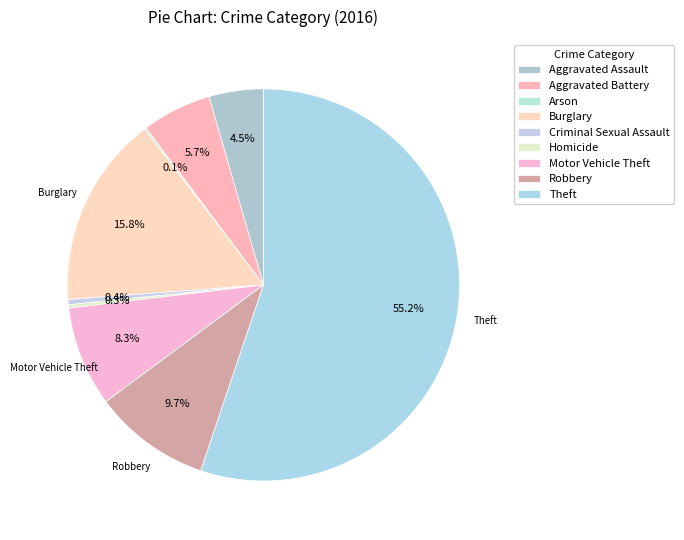

How many segments does this pie chart have?

9